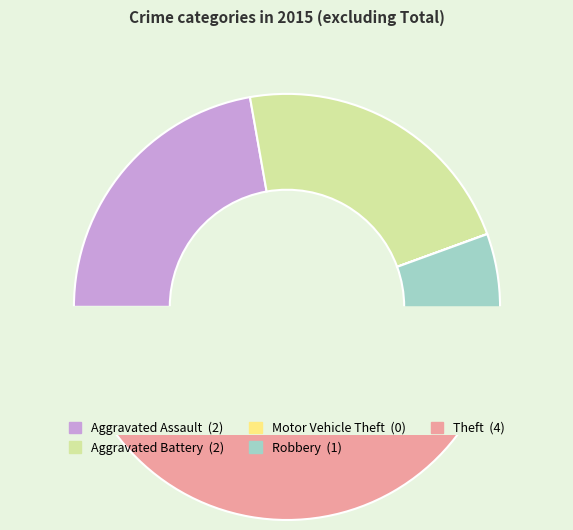

Which category has the smallest portion of the pie?

Motor Vehicle Theft